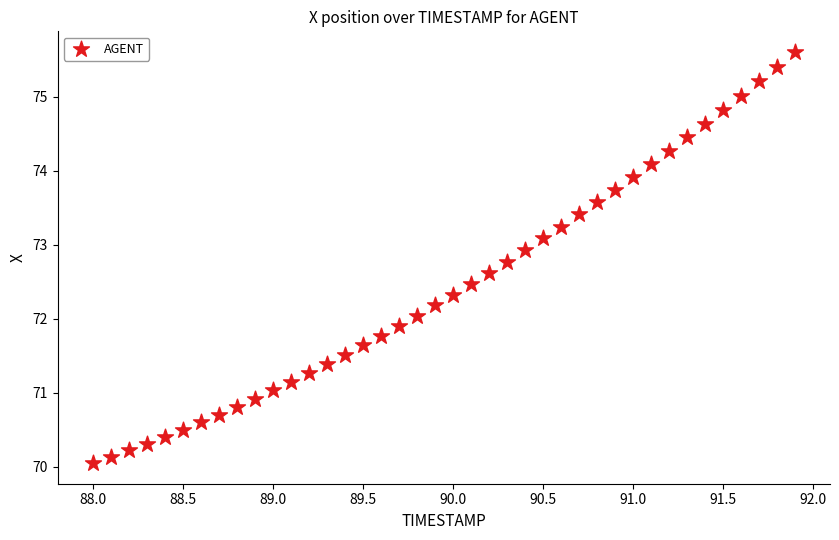

What is the range of Y values (max minus min)?

5.6